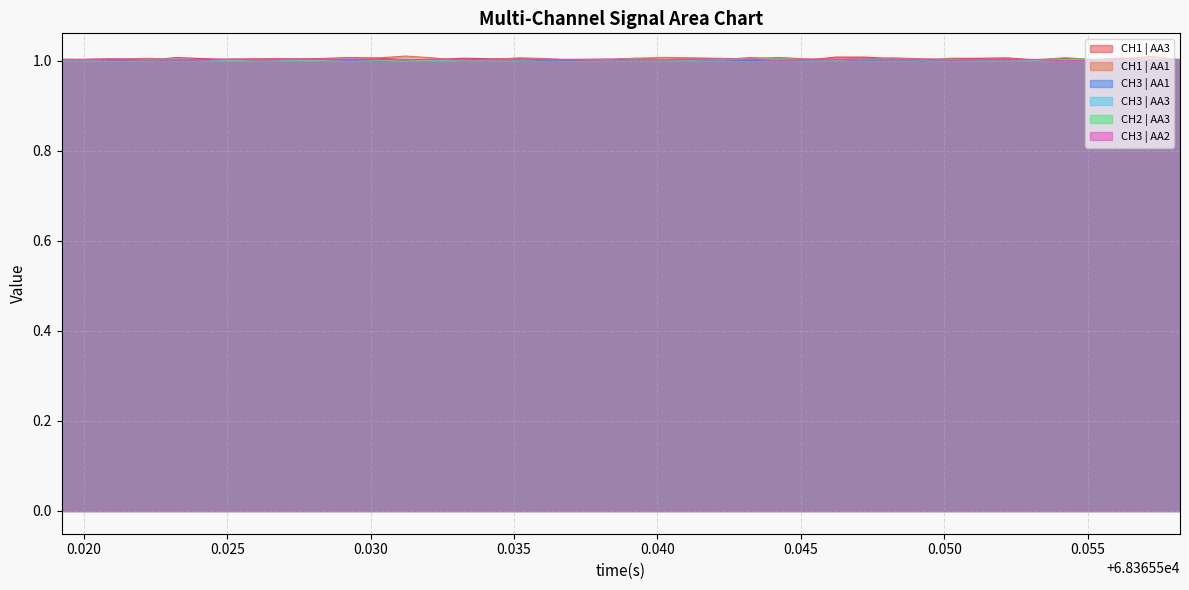

What is the smallest value displayed?

1.0